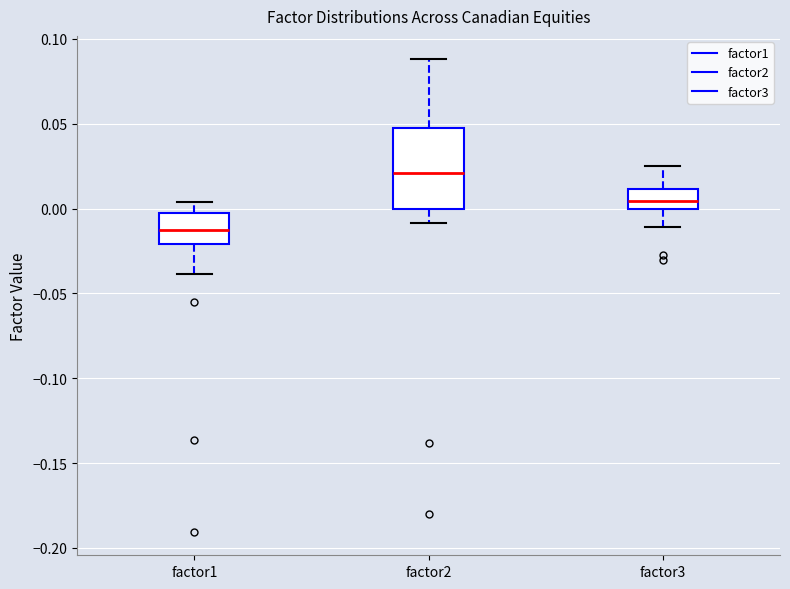

Where does the median line of the box for factor1 sit on the y-axis? The values are not printed on the chart, so give them approximately, as read against the axis.

-0.010